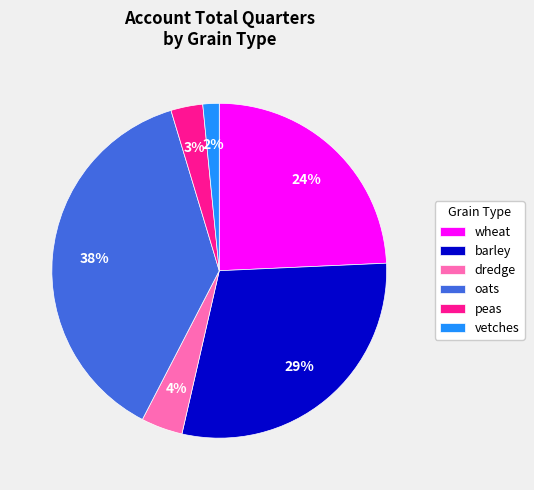

To the nearest percent, what is the difference between the largest and smallest slice percentages?

36%